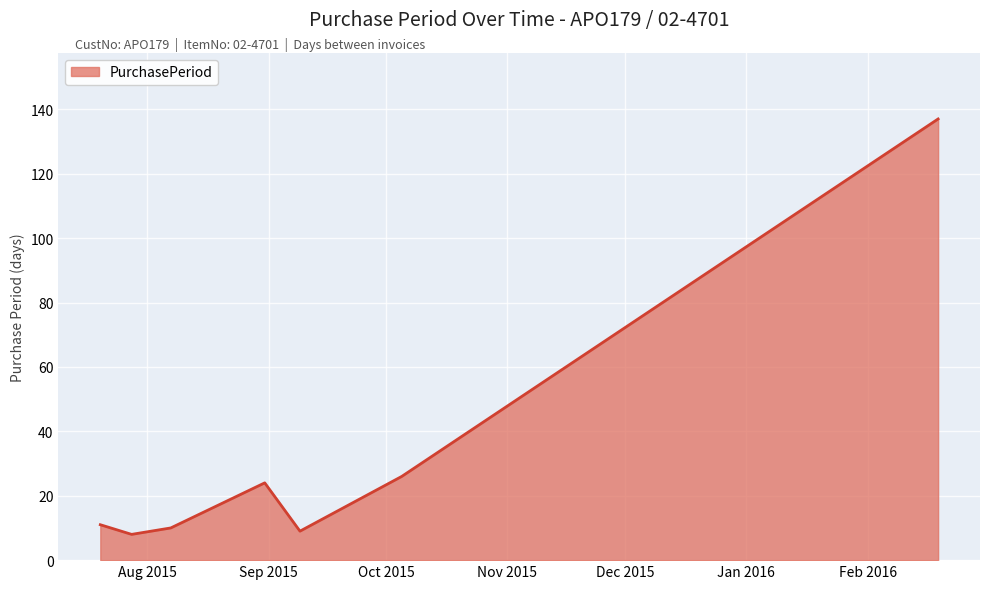

What is the sum of all values?

225